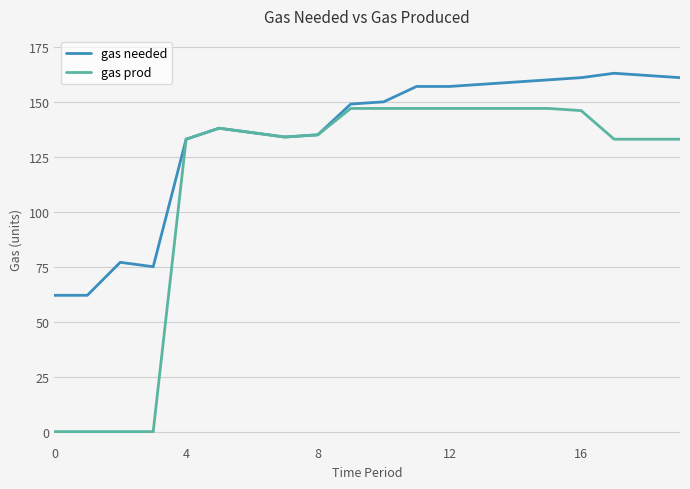

Rank the series by their maximum value, from lowest to highest.

gas prod, gas needed